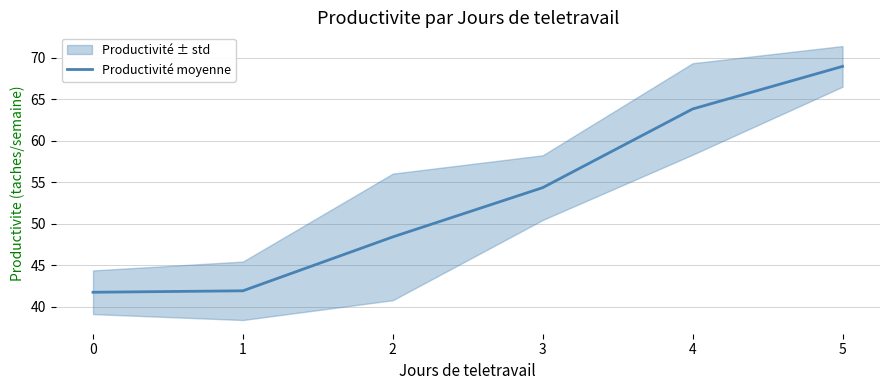

List the labels in order of value, largest first.

5, 4, 3, 2, 1, 0